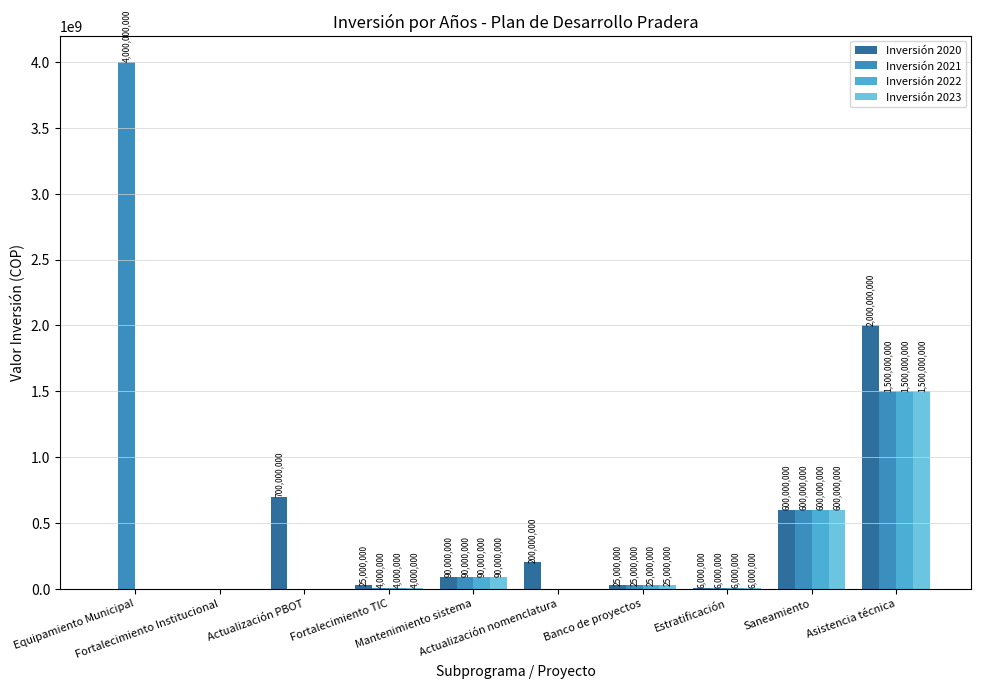

What are all the series names shown in the legend?

Inversión 2020, Inversión 2021, Inversión 2022, Inversión 2023